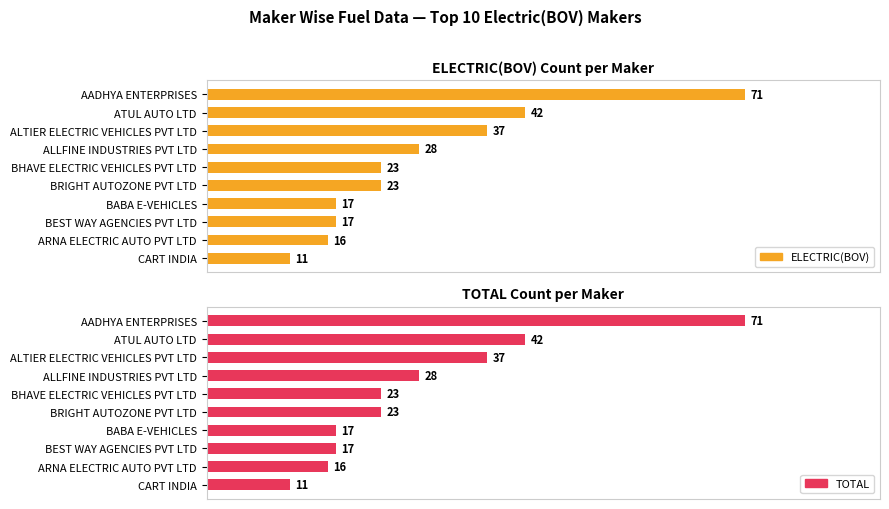

What is the difference between the maximum and minimum values in the TOTAL series?

60